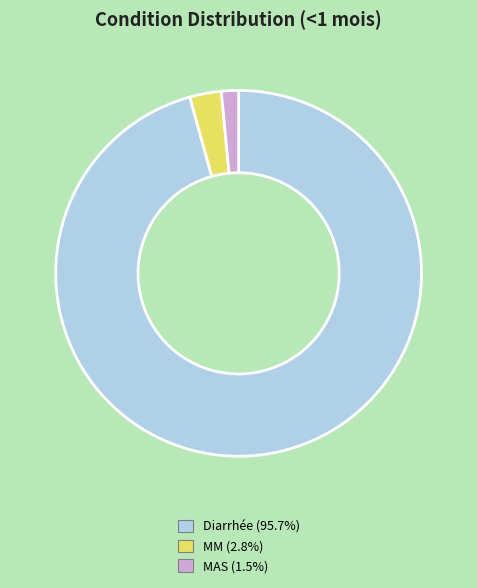

Which category has the biggest portion of the pie?

Diarrhée